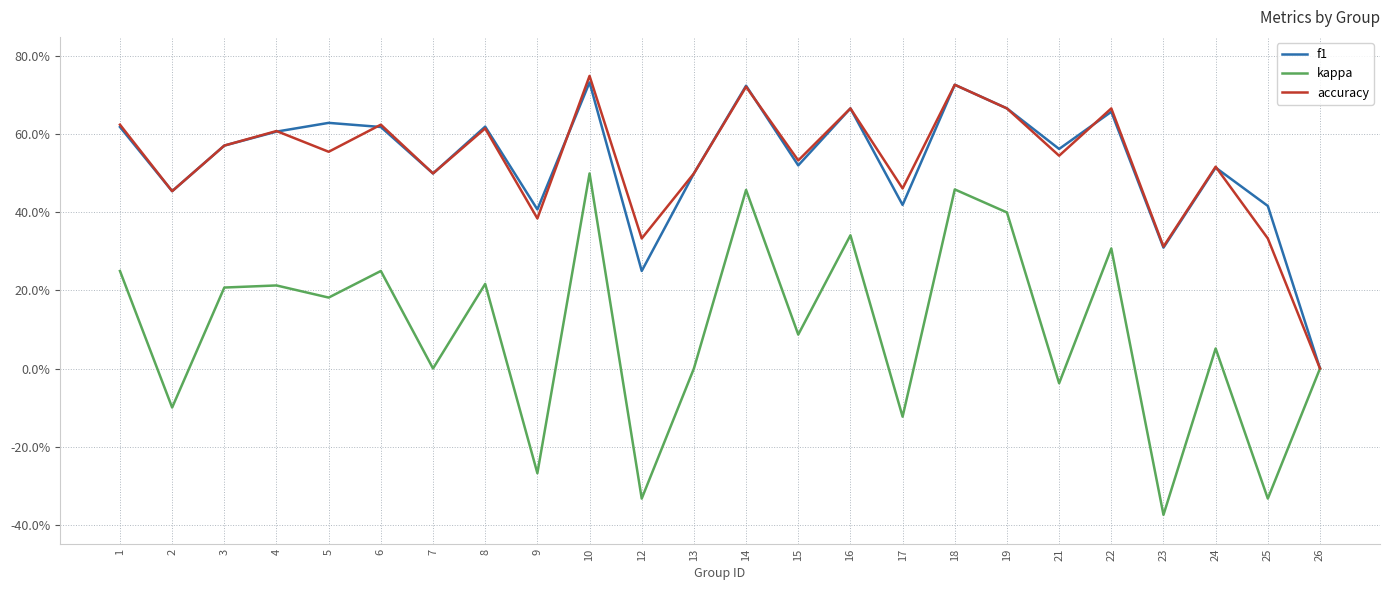

Which series changed the most between 10 and 12?

kappa